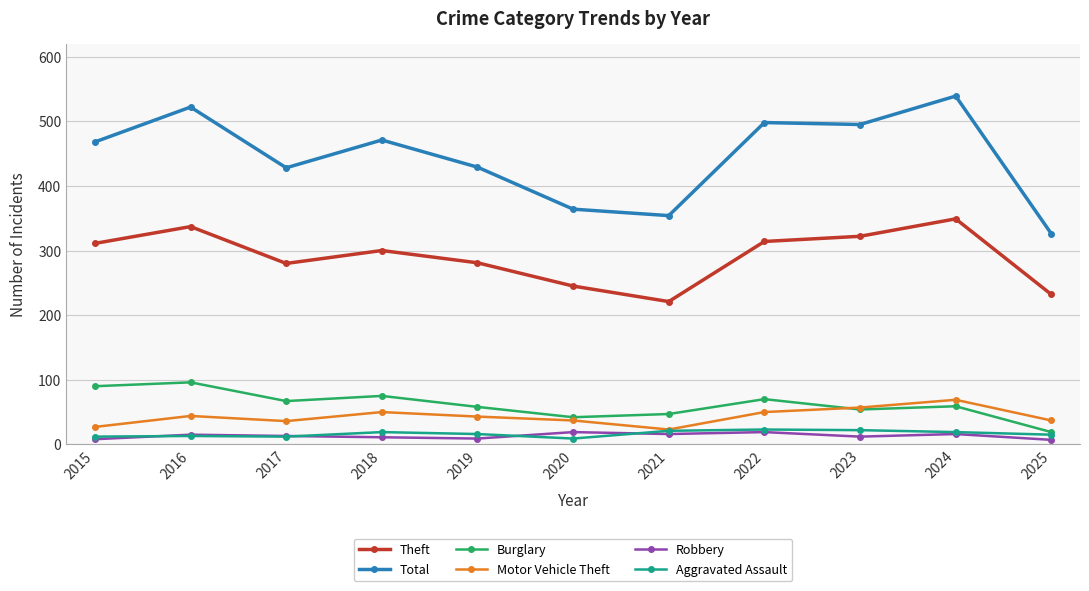

What is the value of the Theft point at the 6th from the left?

245